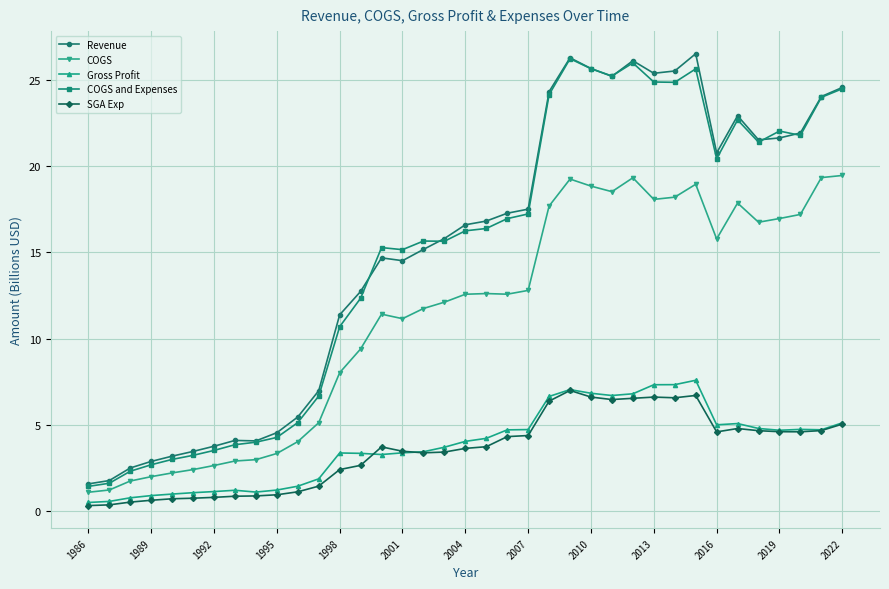

What is the value of the Gross Profit point at the 3rd from the left?

0.8